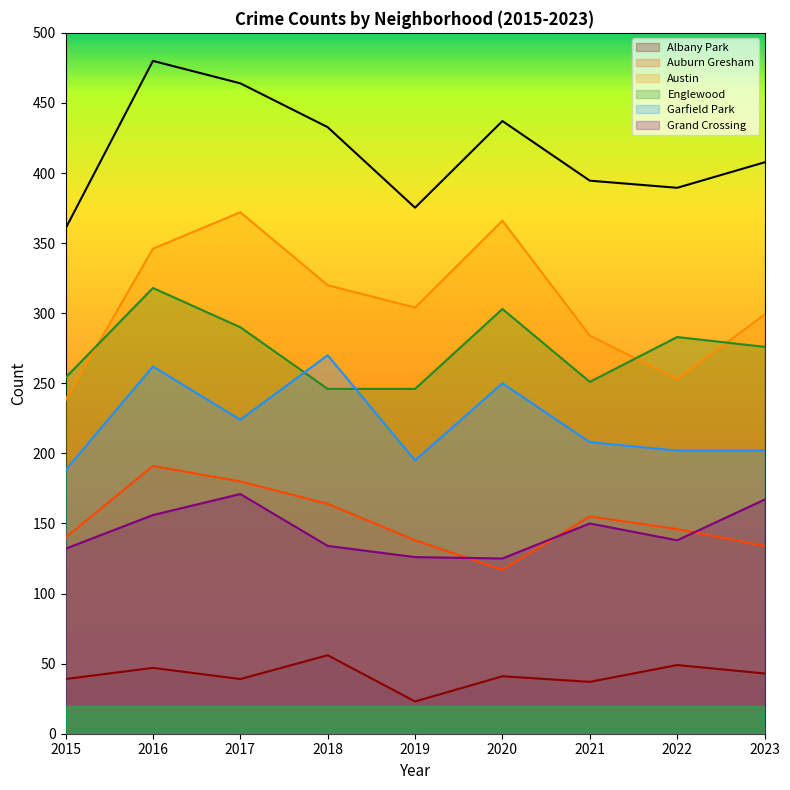

What is the total value across all series at 2019?

1032